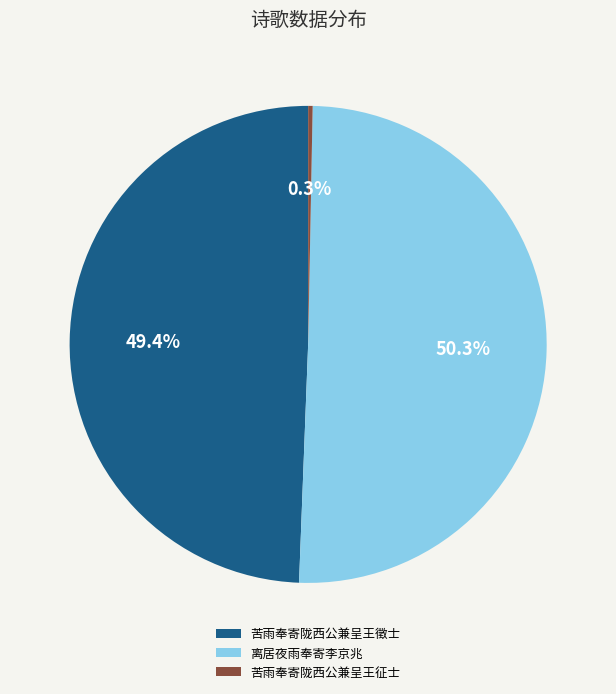

Which has a higher value, 苦雨奉寄陇西公兼呈王徵士 or 离居夜雨奉寄李京兆?

离居夜雨奉寄李京兆